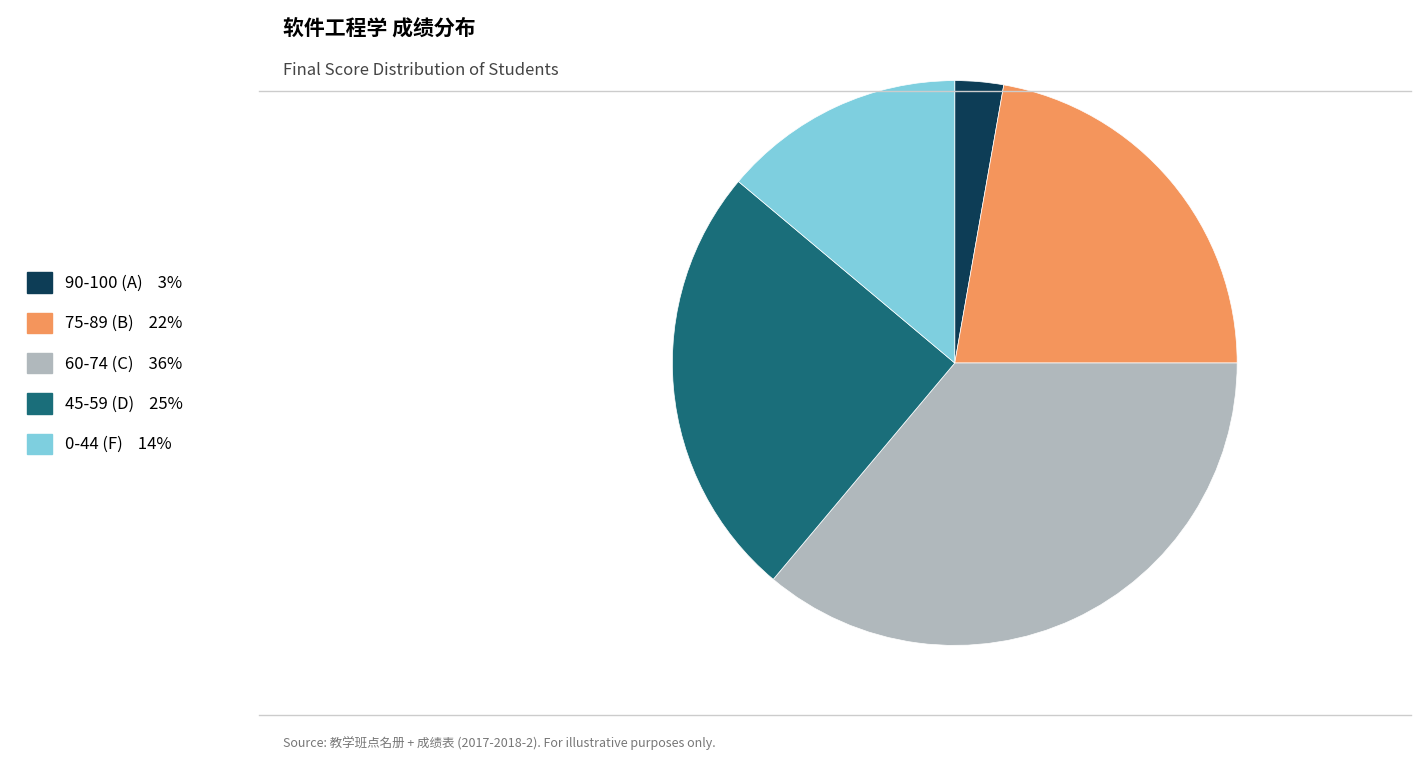

Is there any slice that represents more than half of the pie?

No